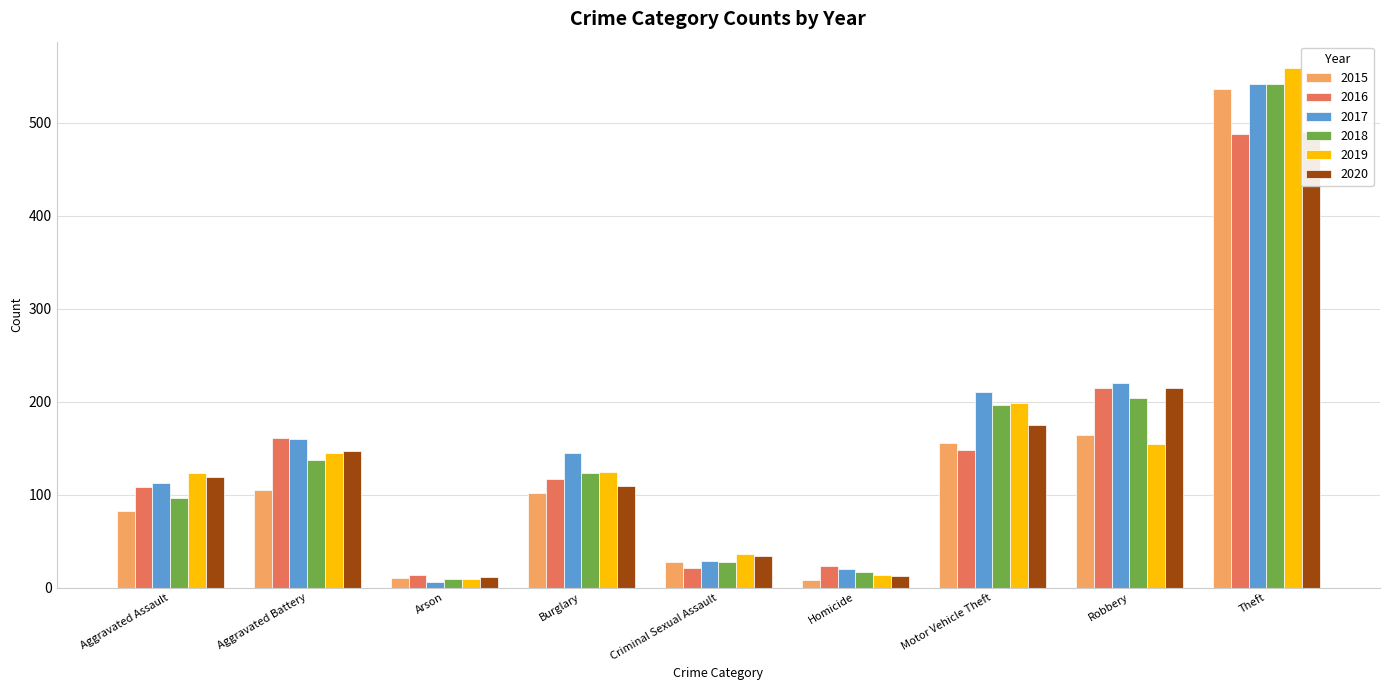

Rank the categories by 2015 value from lowest to highest.

Homicide, Arson, Criminal Sexual Assault, Aggravated Assault, Burglary, Aggravated Battery, Motor Vehicle Theft, Robbery, Theft